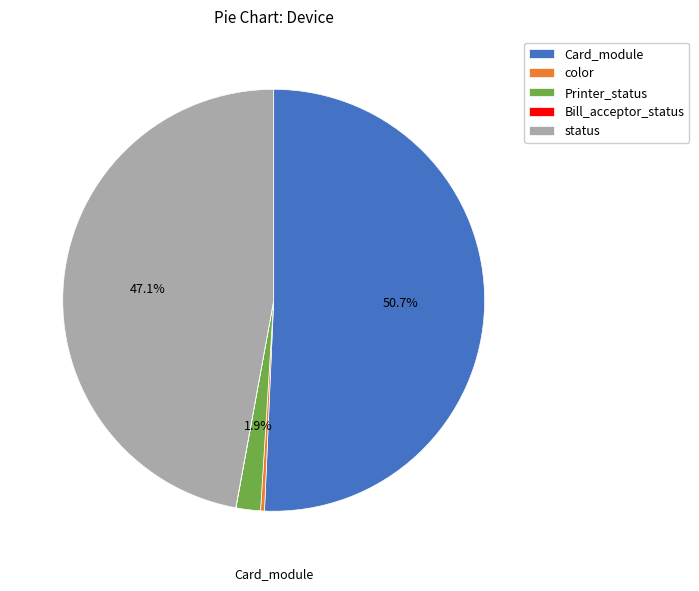

Is Card_module the majority of the pie?

Yes